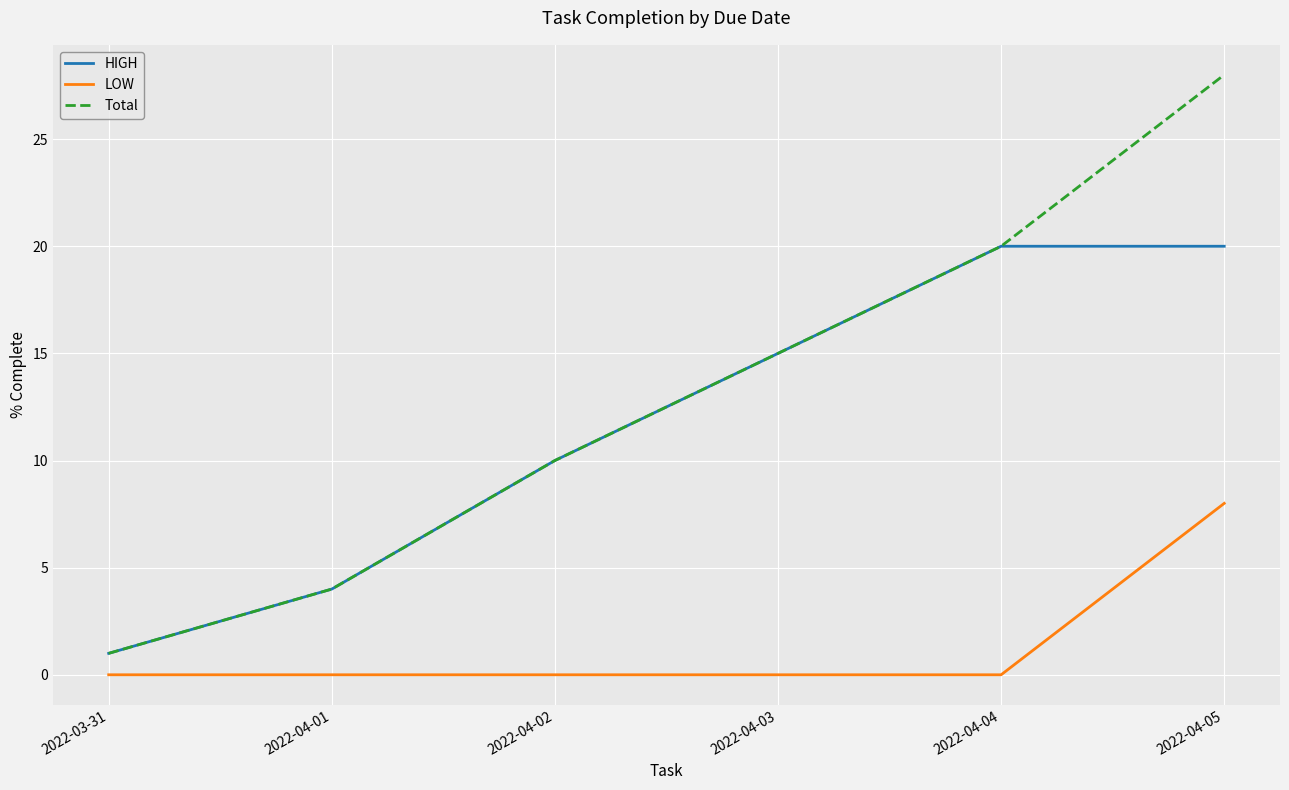

Is the value of Total at 2022-04-03 greater than the value of HIGH at 2022-04-02?

Yes